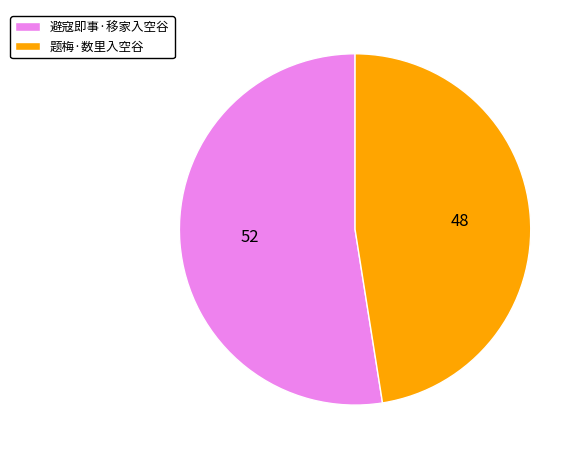

Which category accounts for the majority?

避寇即事·移家入空谷